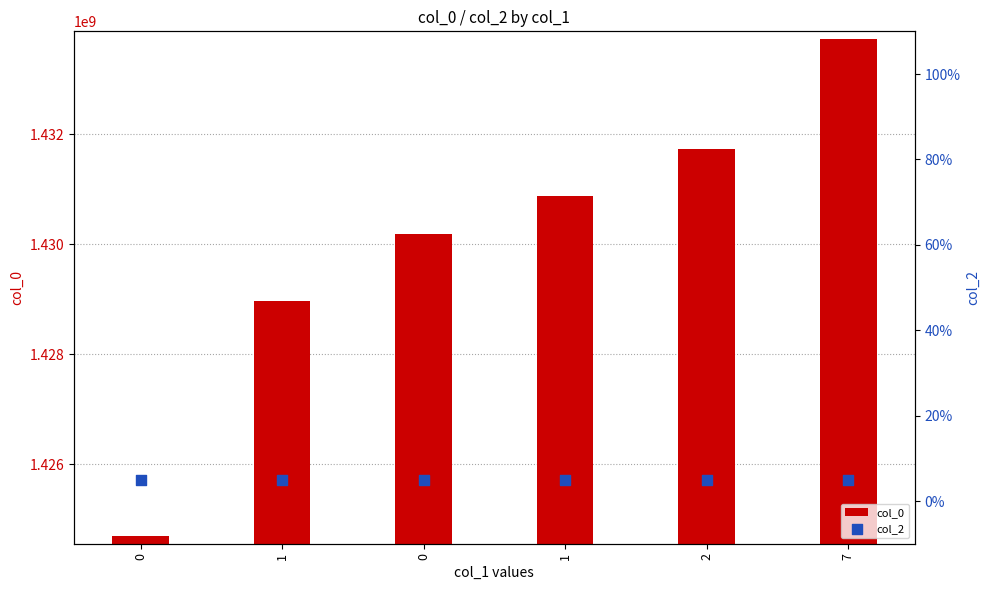

At how many categories does at least one series exceed 1173110549?

6